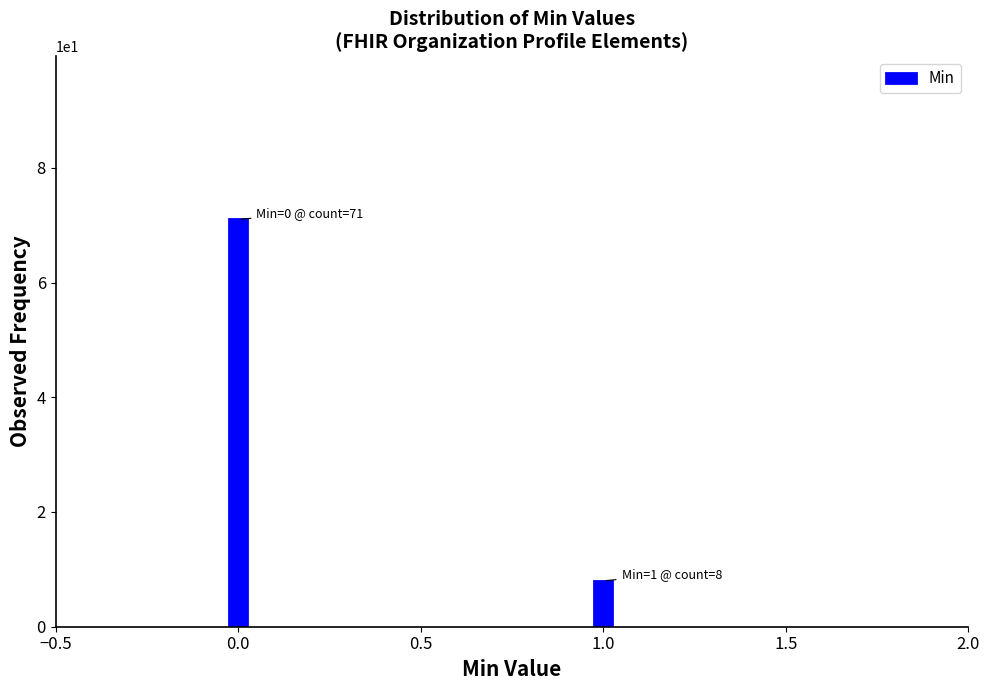

Reading left to right, extract all data points from this chart.

0.0=71	1.0=8